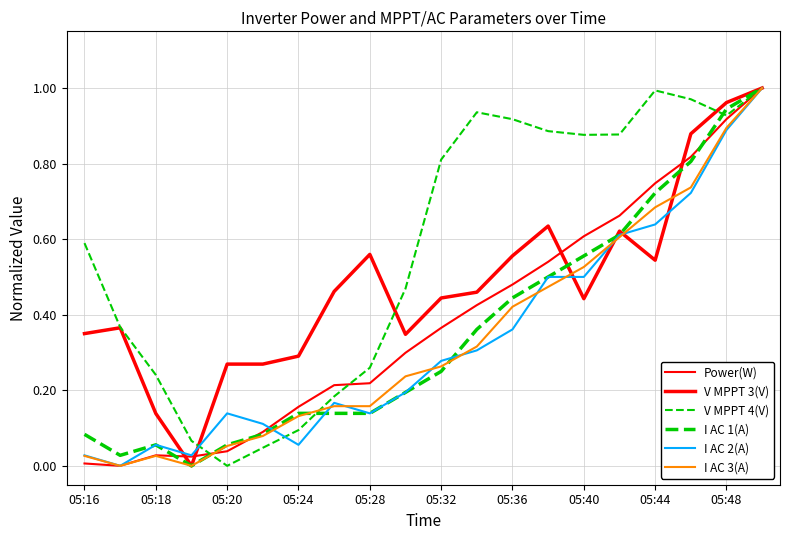

Which series has the widest spread of values?

Power(W)